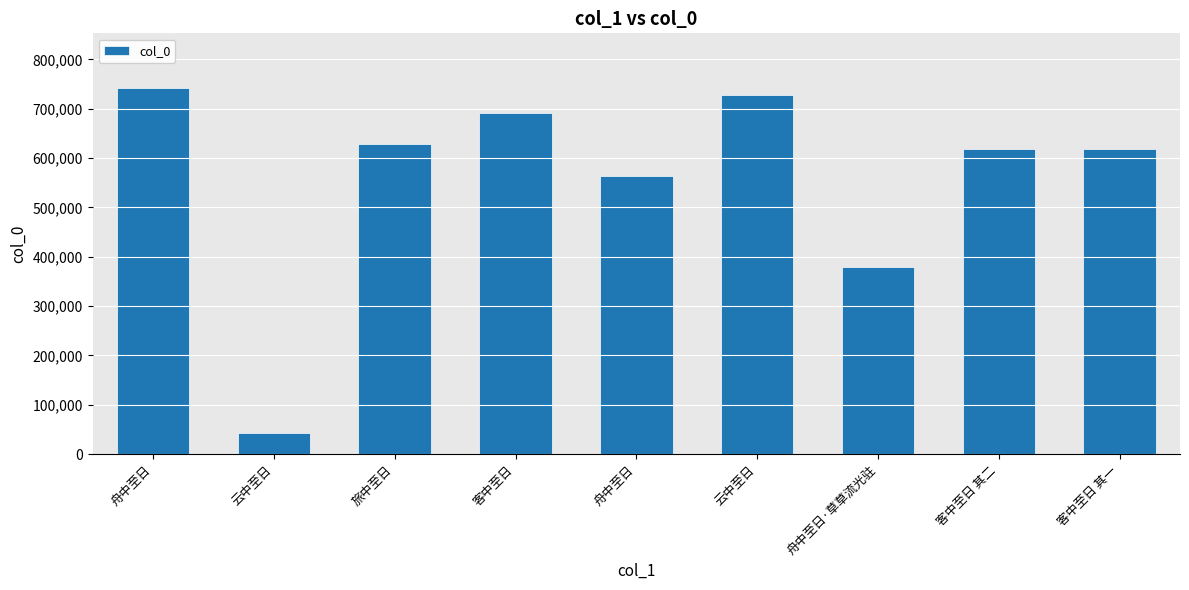

The chart shows a value of 741522 at 舟中至日. True or false?

True